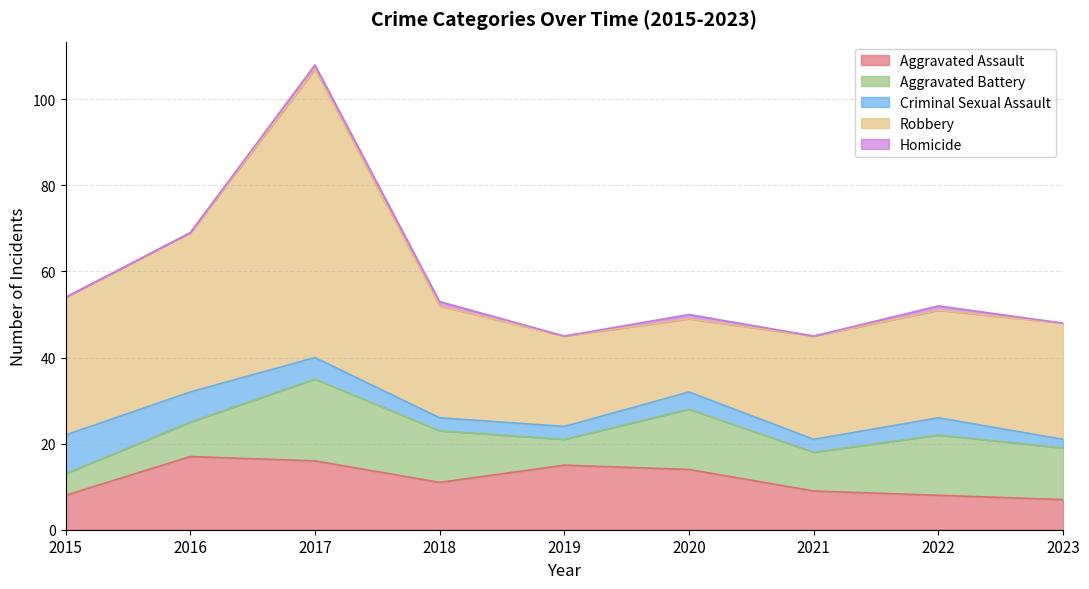

What is the difference between the second highest and second lowest values in the Aggravated Assault series?

8